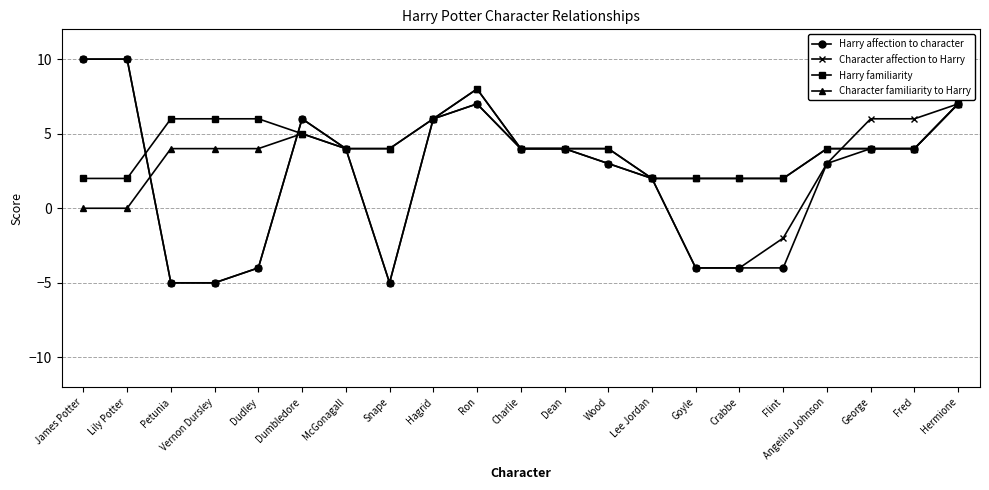

What is the difference between the maximum and second lowest values in the Harry affection to character series?

15